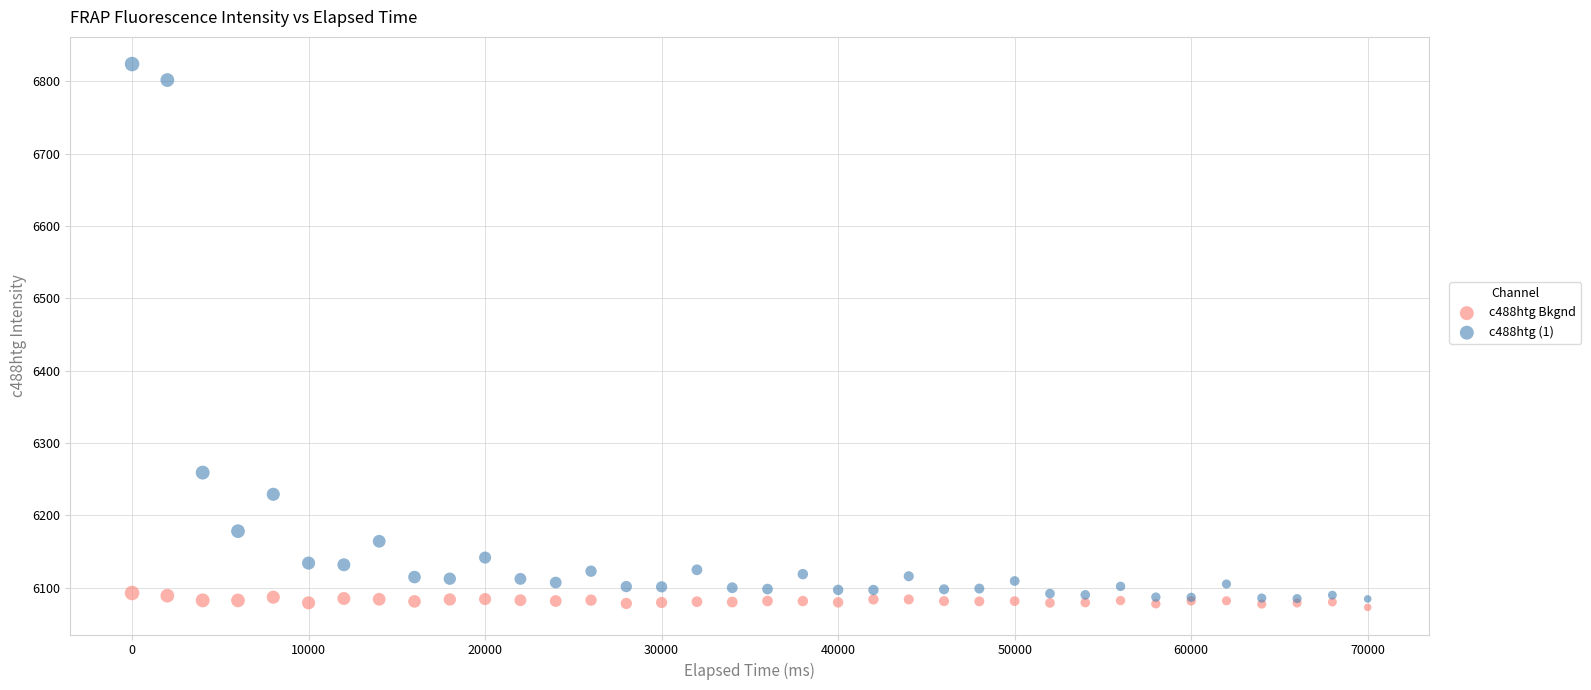

Which series contains the lowest Y value?

c488htg Bkgnd